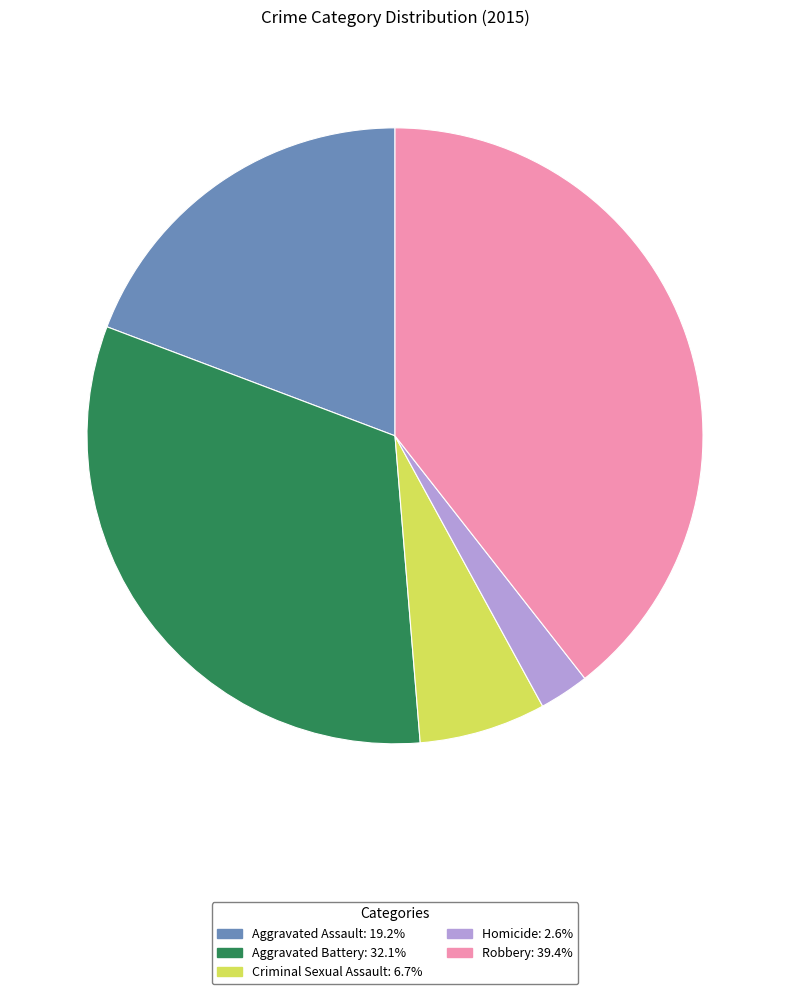

Does any single category account for the majority?

No